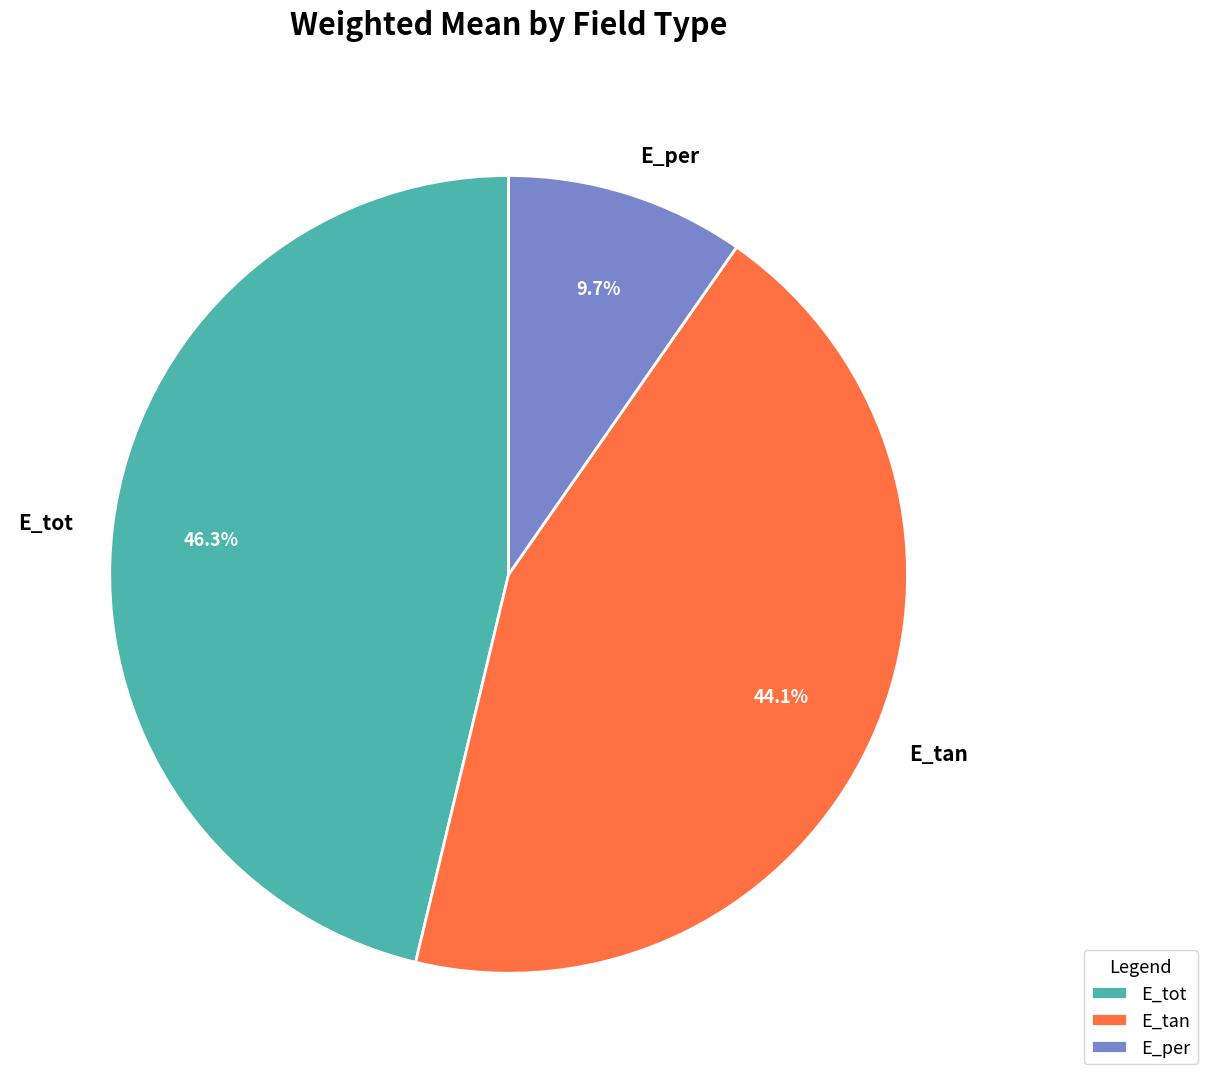

Is E_per the majority of the pie?

No